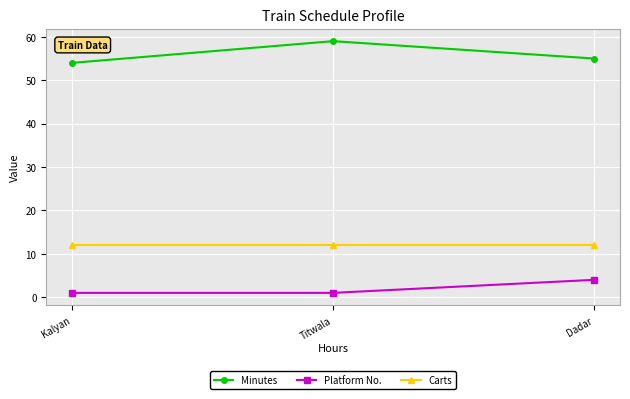

At how many categories does at least one series exceed 27?

3